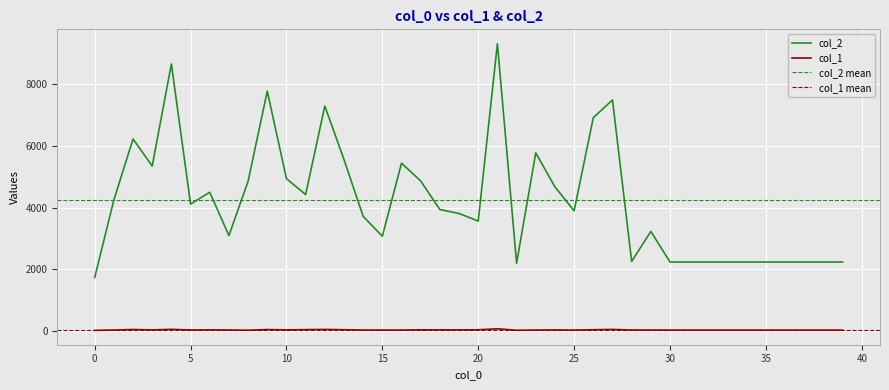

What is the total value across all series at 31?

2280